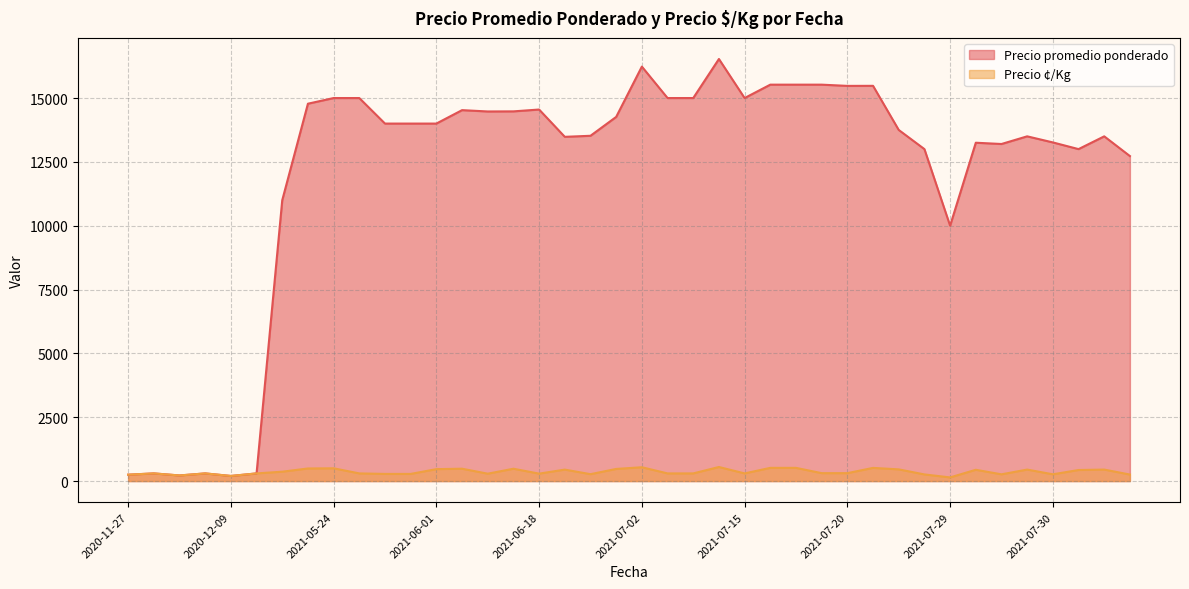

How many series are shown in this chart?

2